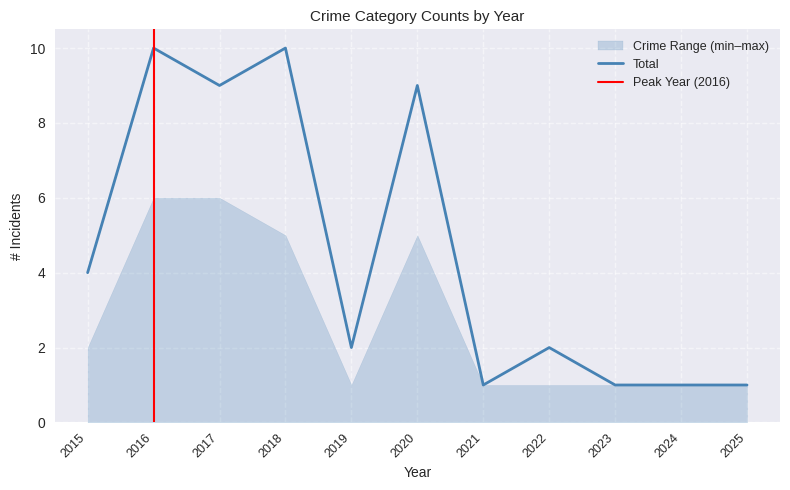

The value of Total at 2018 is 10. True or false?

True